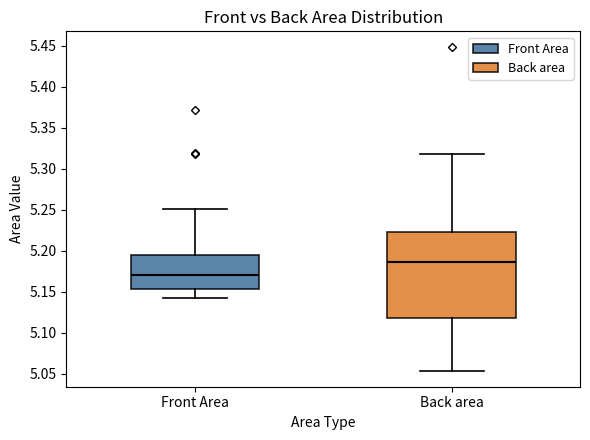

Reading left to right, transcribe this box plot: for each box, give where its median line is, the range the box spans, and where its two whiskers end, as read against the y-axis. The values are not printed on the chart, so give them approximately, as read against the axis.

Front Area: median 5.170, box 5.155 to 5.195, whiskers 5.140 to 5.250
Back area: median 5.185, box 5.120 to 5.220, whiskers 5.055 to 5.320